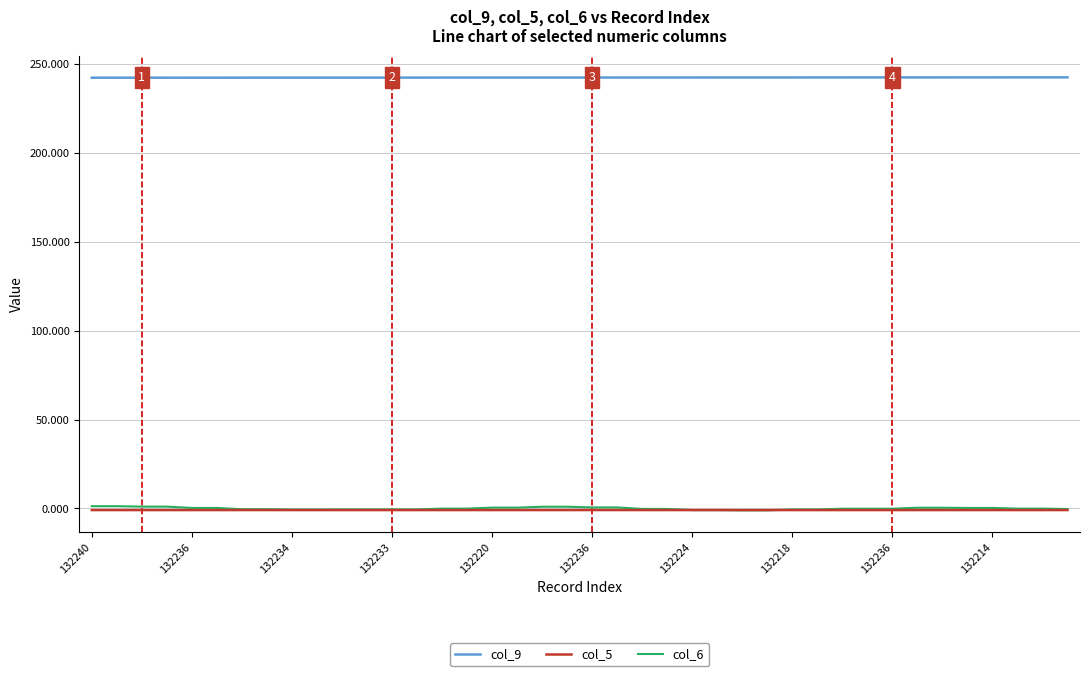

What is the highest value of the col_9 series?

242.6